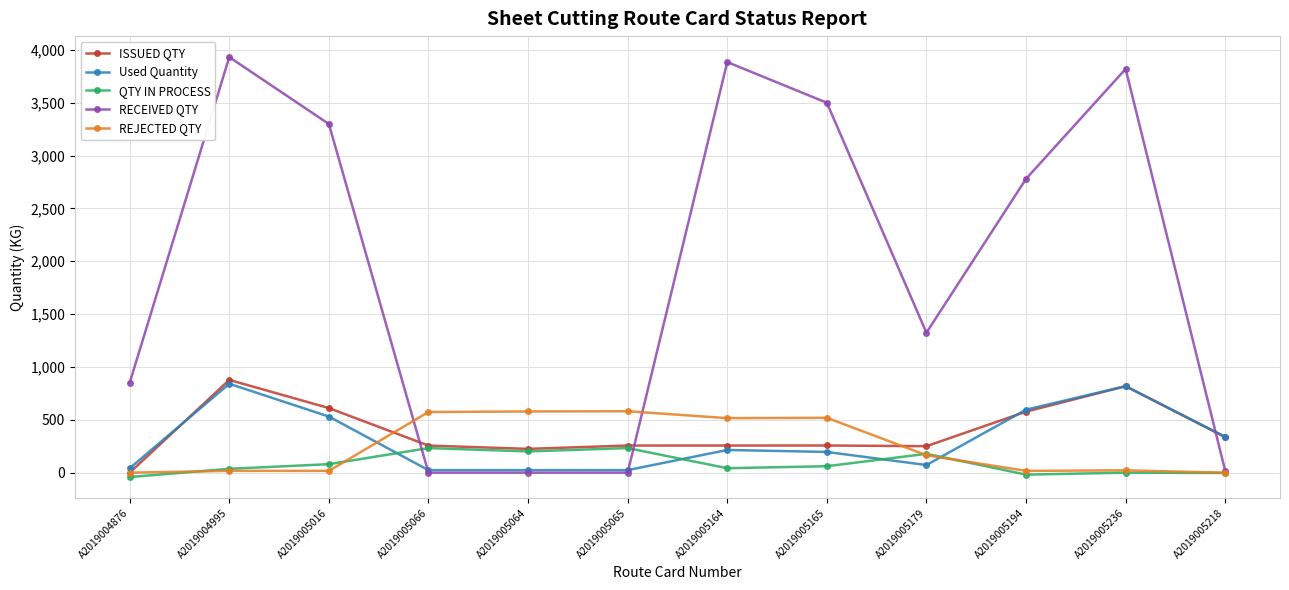

Is it true that RECEIVED QTY equals 5490.6 at A2019005165?

False